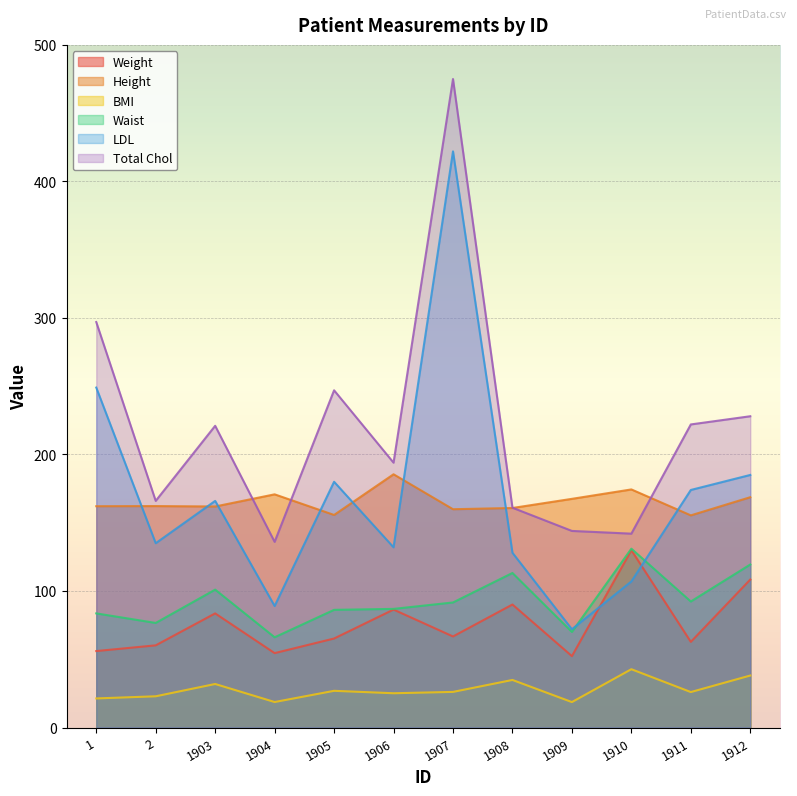

At how many categories does at least one series exceed 32?

12